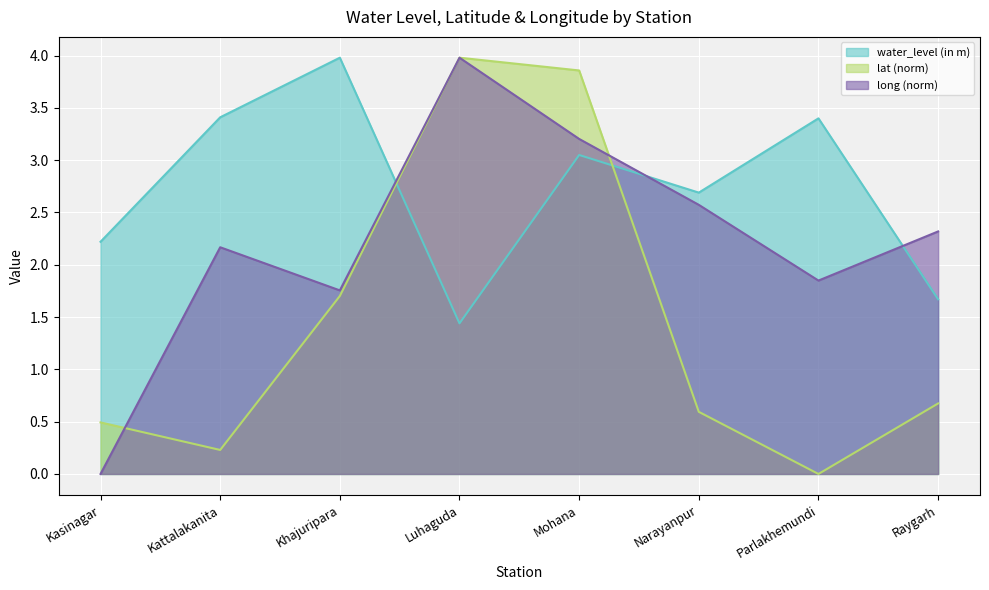

What are all the series names shown in the legend?

water_level (in m), lat (norm), long (norm)